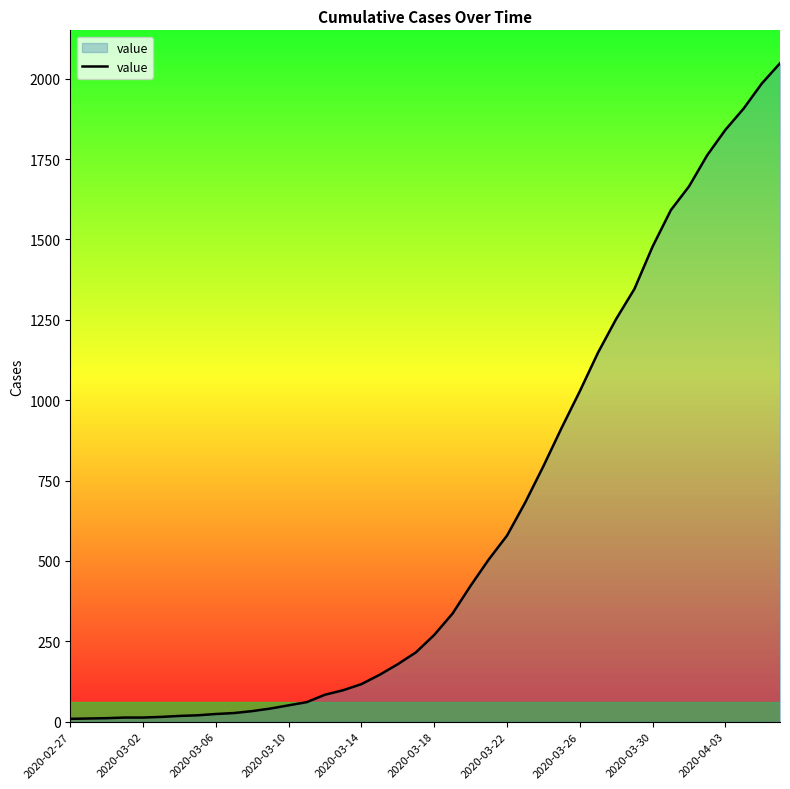

What is the greatest value displayed?

2048